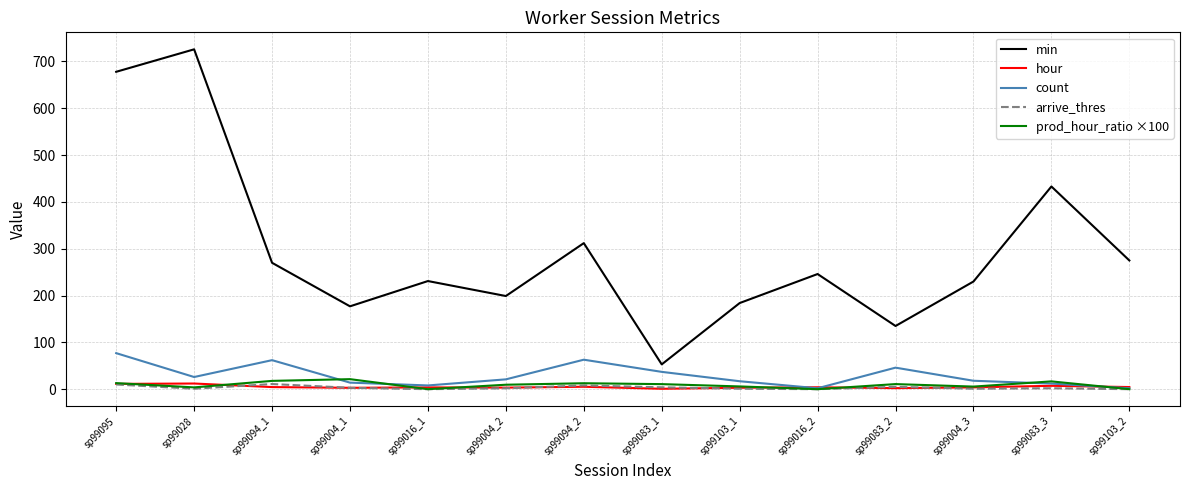

Which series has the largest range (max minus min)?

min